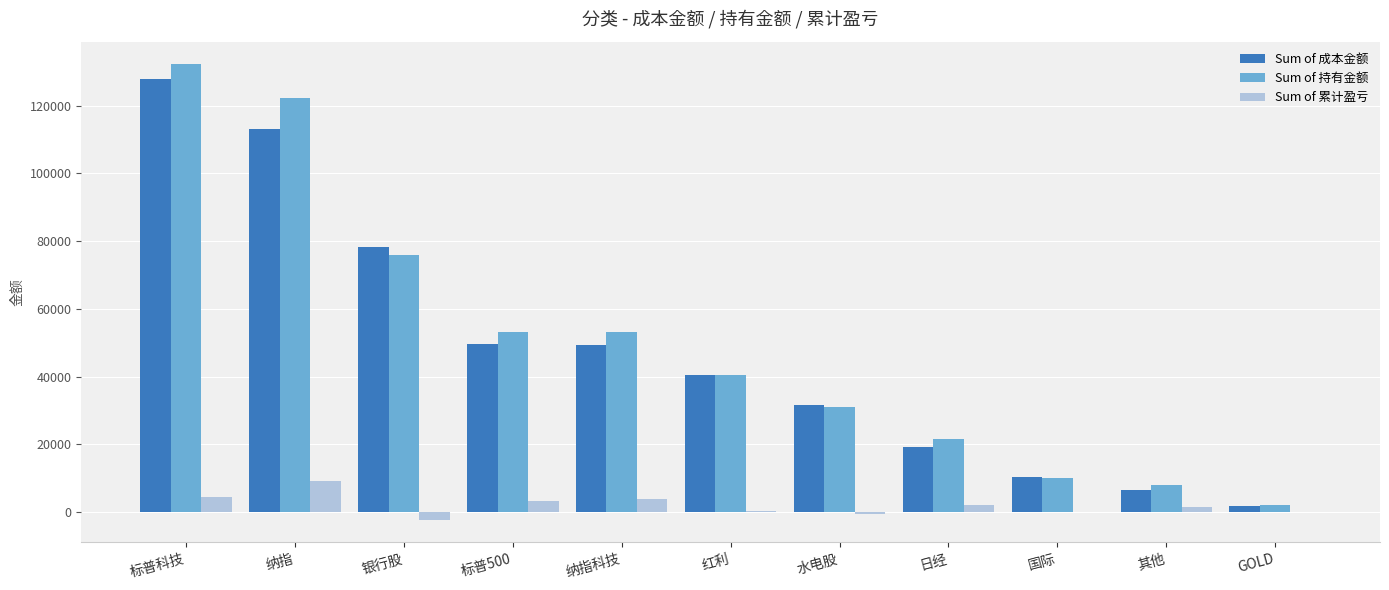

Between 标普500 and 其他, which series saw the biggest shift?

Sum of 持有金额